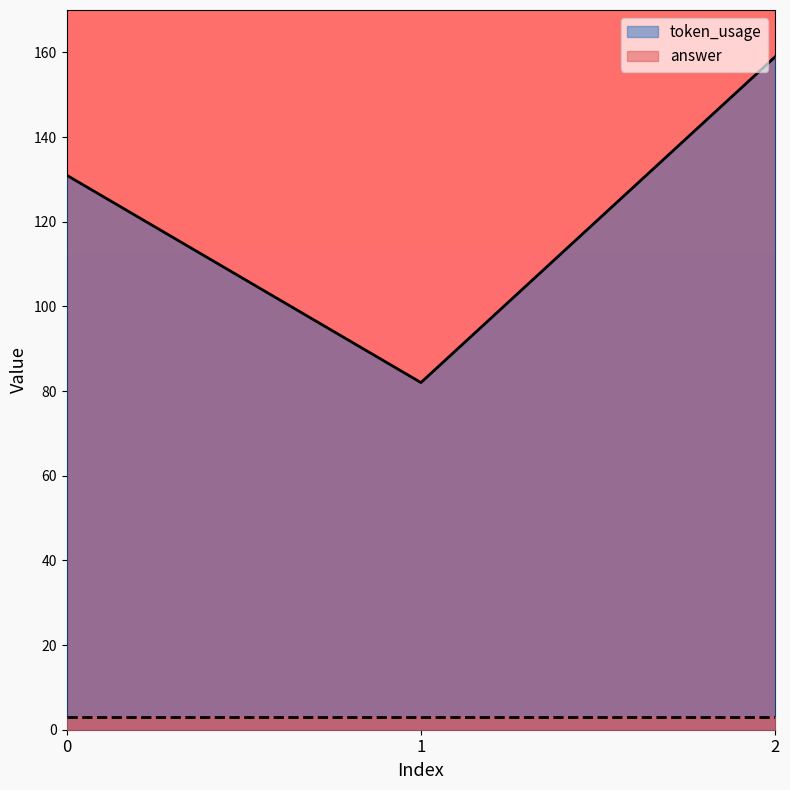

The value at 2 is 44. True or false?

False